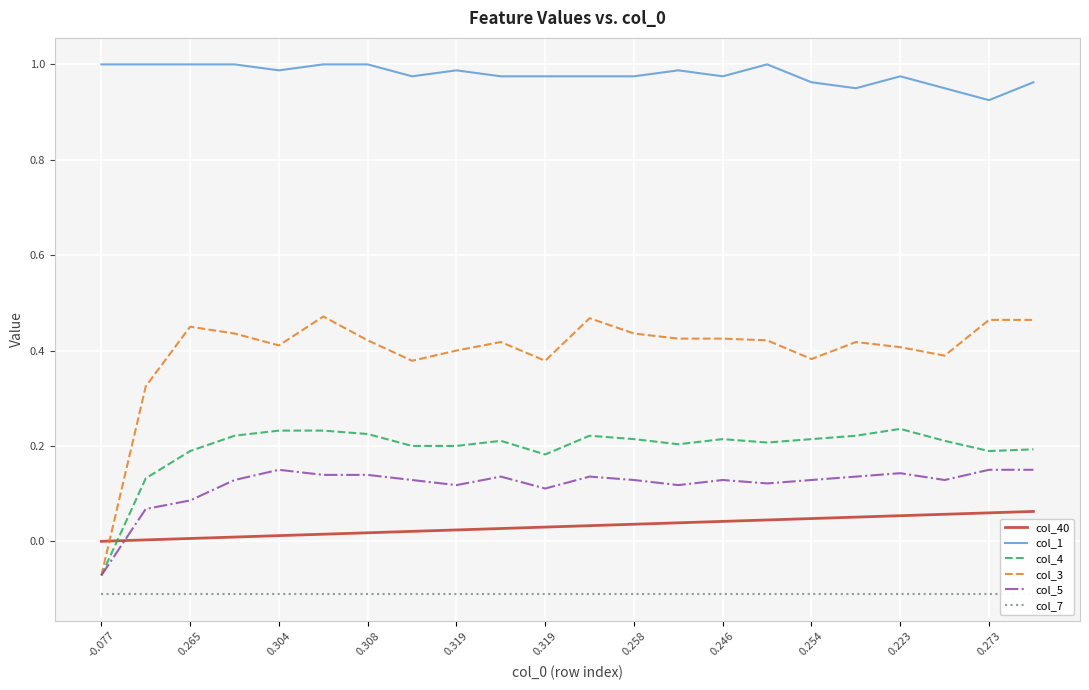

True or false: col_4 and col_5 cross at least once.

False